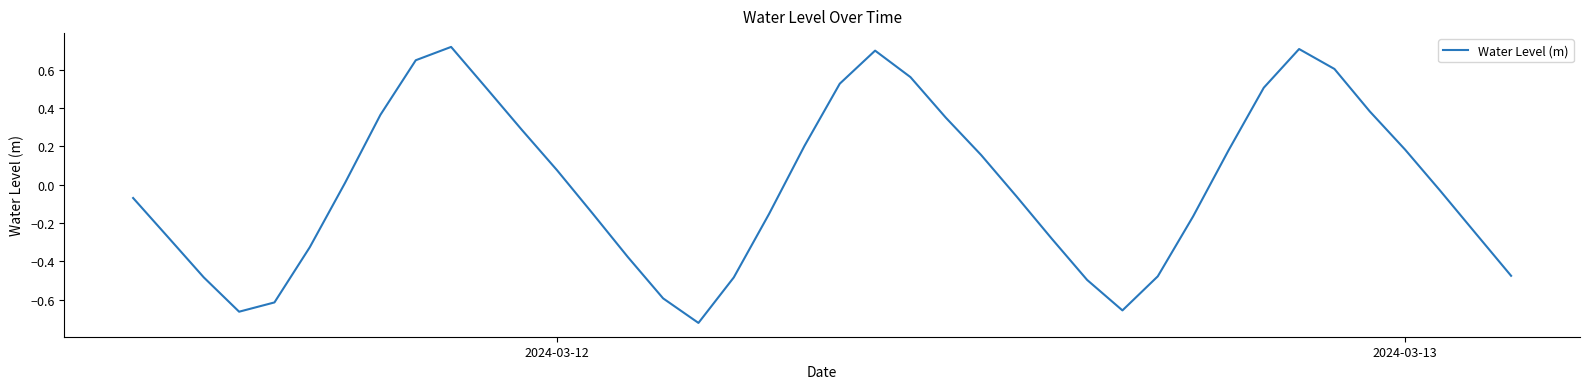

What is the difference between the maximum and minimum values?

1.4